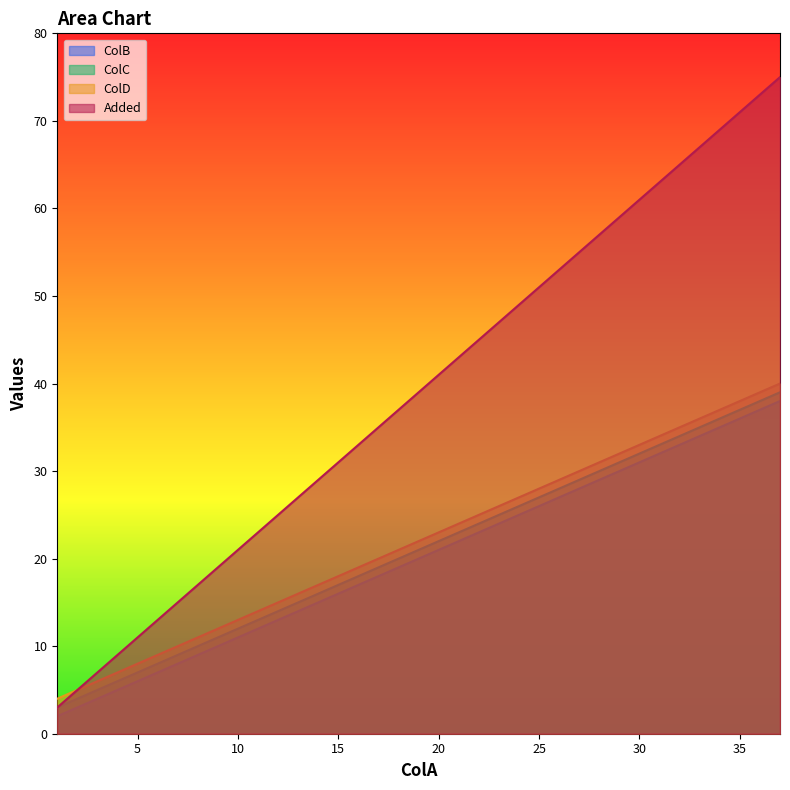

What are all the series names shown in the legend?

ColB, ColC, ColD, Added